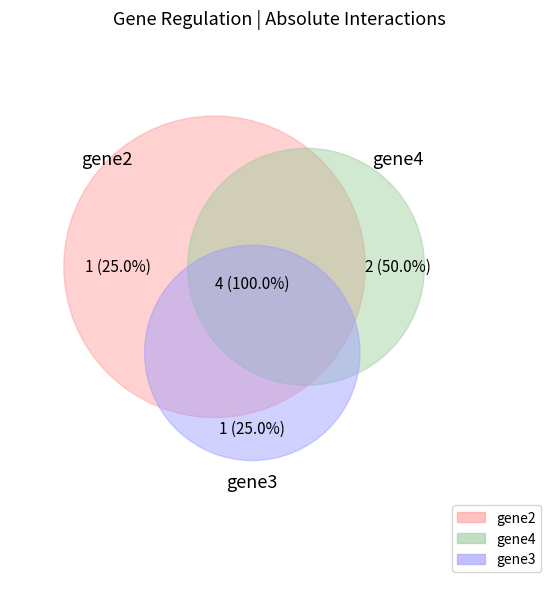

To the nearest percent, what portion does gene3 represent?

25%